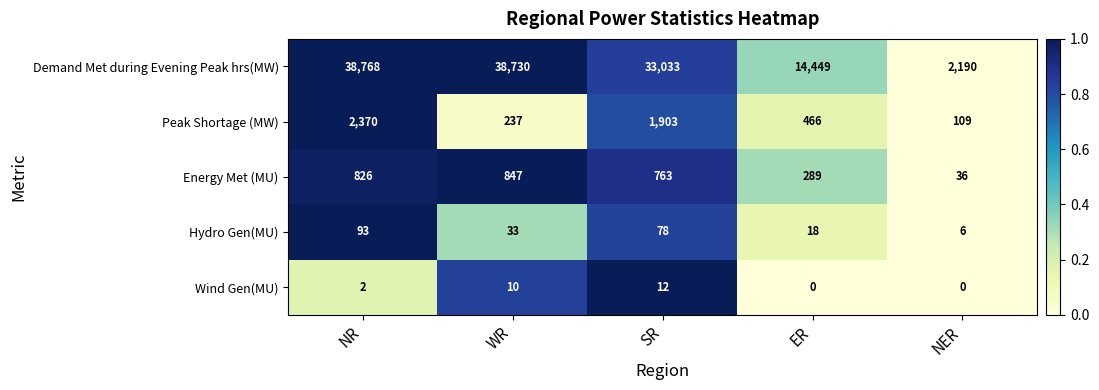

Which series changed the most between NR and SR?

Demand Met during Evening Peak hrs(MW)